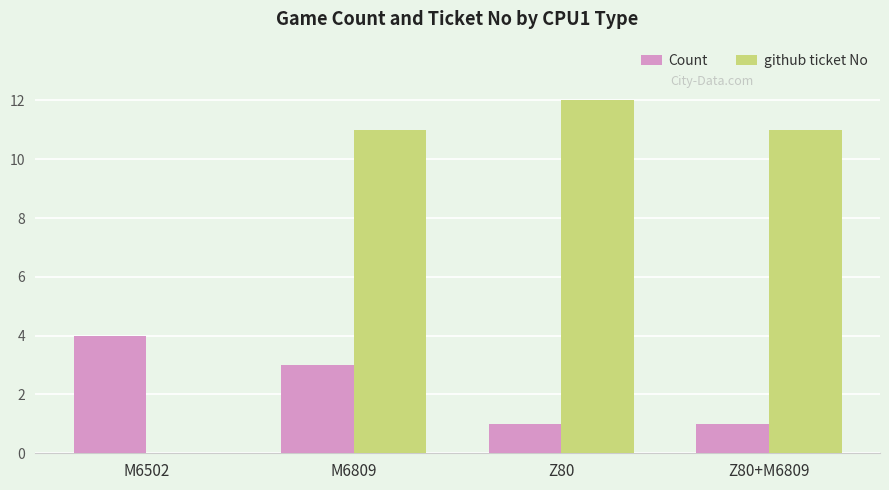

True or false: github ticket No has a value of 2 at Z80.

False